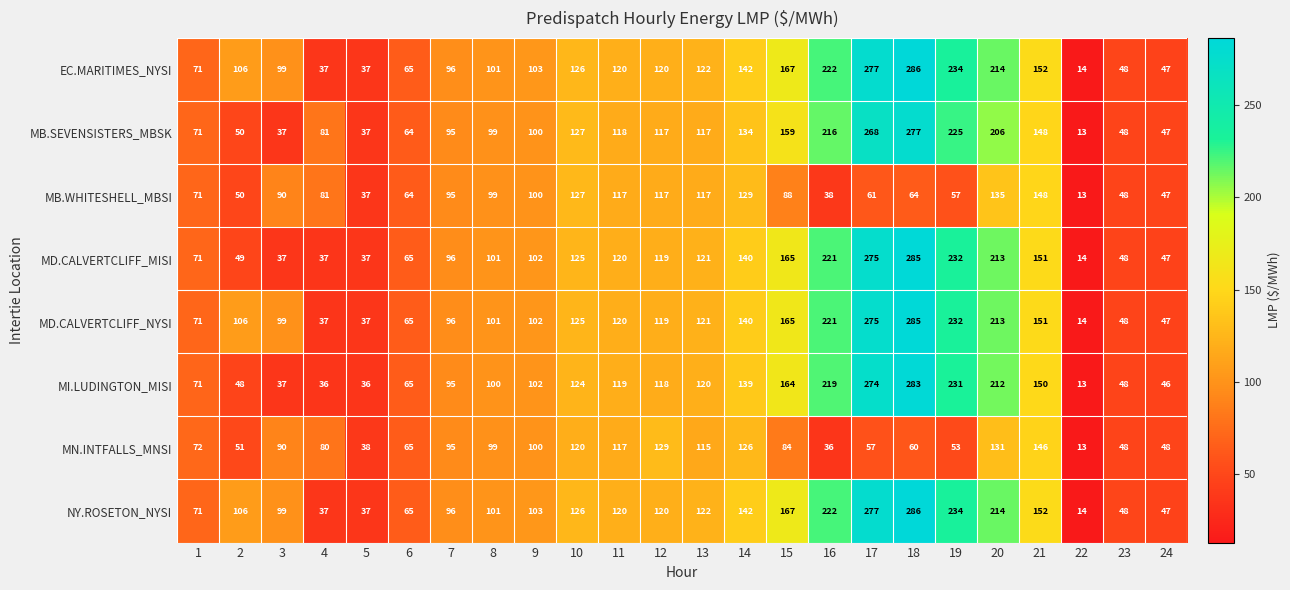

What is the difference between the maximum and minimum values in the EC.MARITIMES_NYSI series?

272